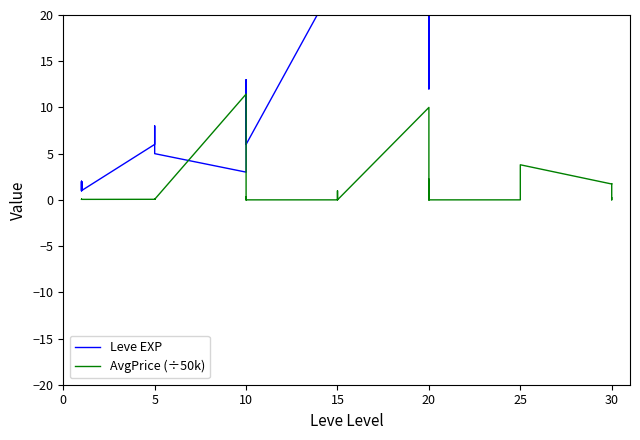

How many values in the AvgPrice (÷50k) series exceed 0?

25